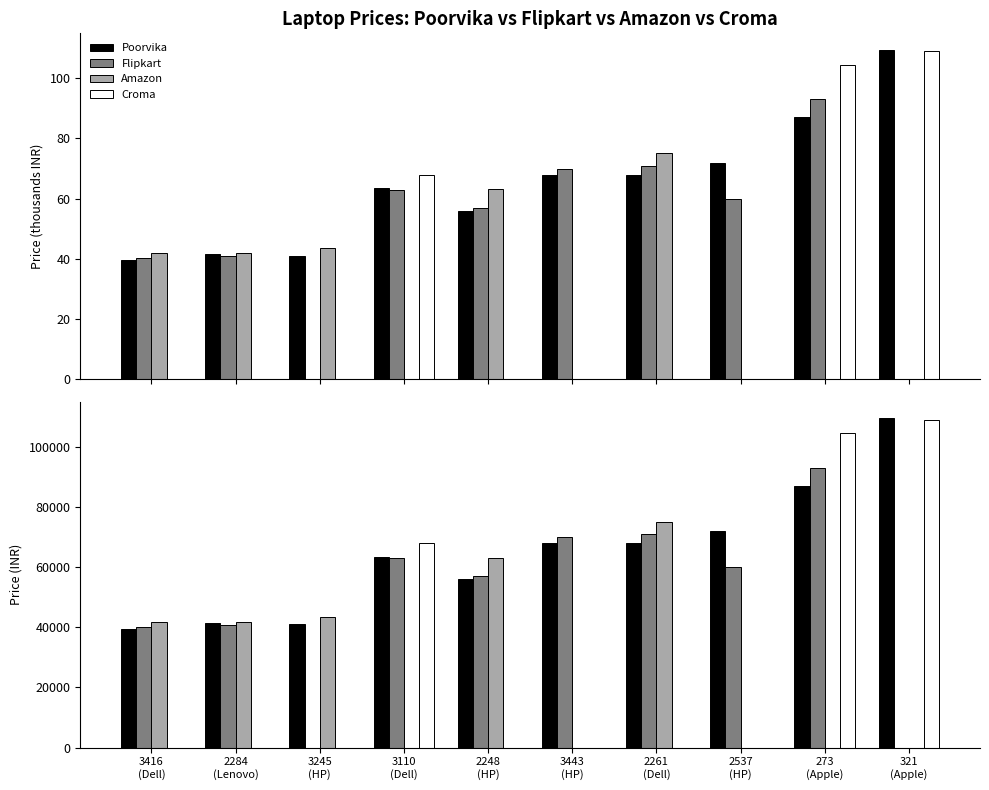

What is the average value of the Flipkart series?

49493